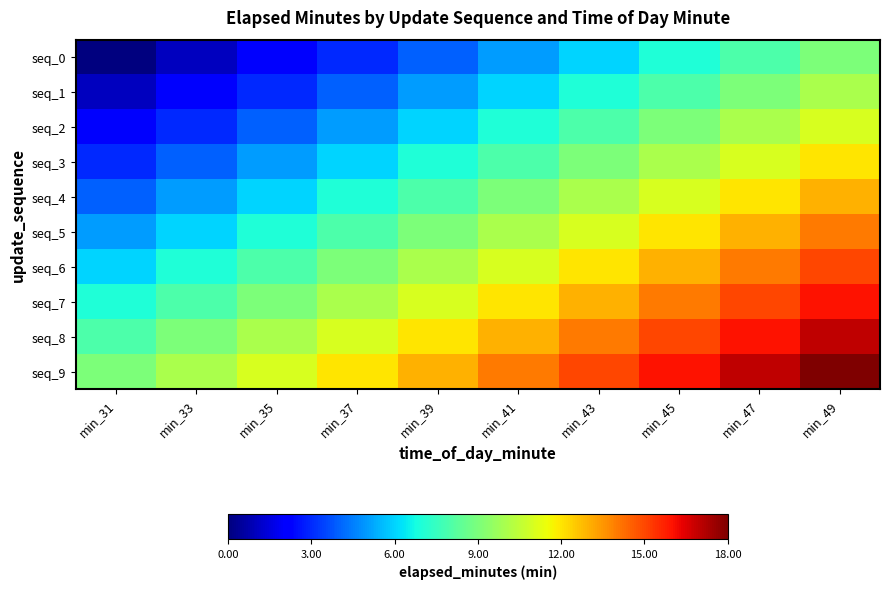

Which series has the widest spread of values?

seq_0